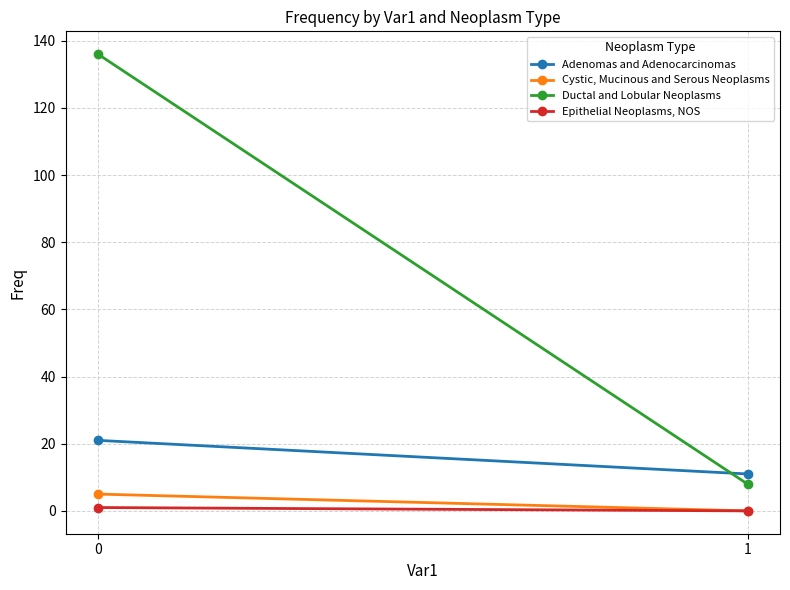

Reading left to right, extract all data points from this chart.

Adenomas and Adenocarcinomas: 0=21	1=11
Cystic, Mucinous and Serous Neoplasms: 0=5	1=0
Ductal and Lobular Neoplasms: 0=136	1=8
Epithelial Neoplasms, NOS: 0=1	1=0